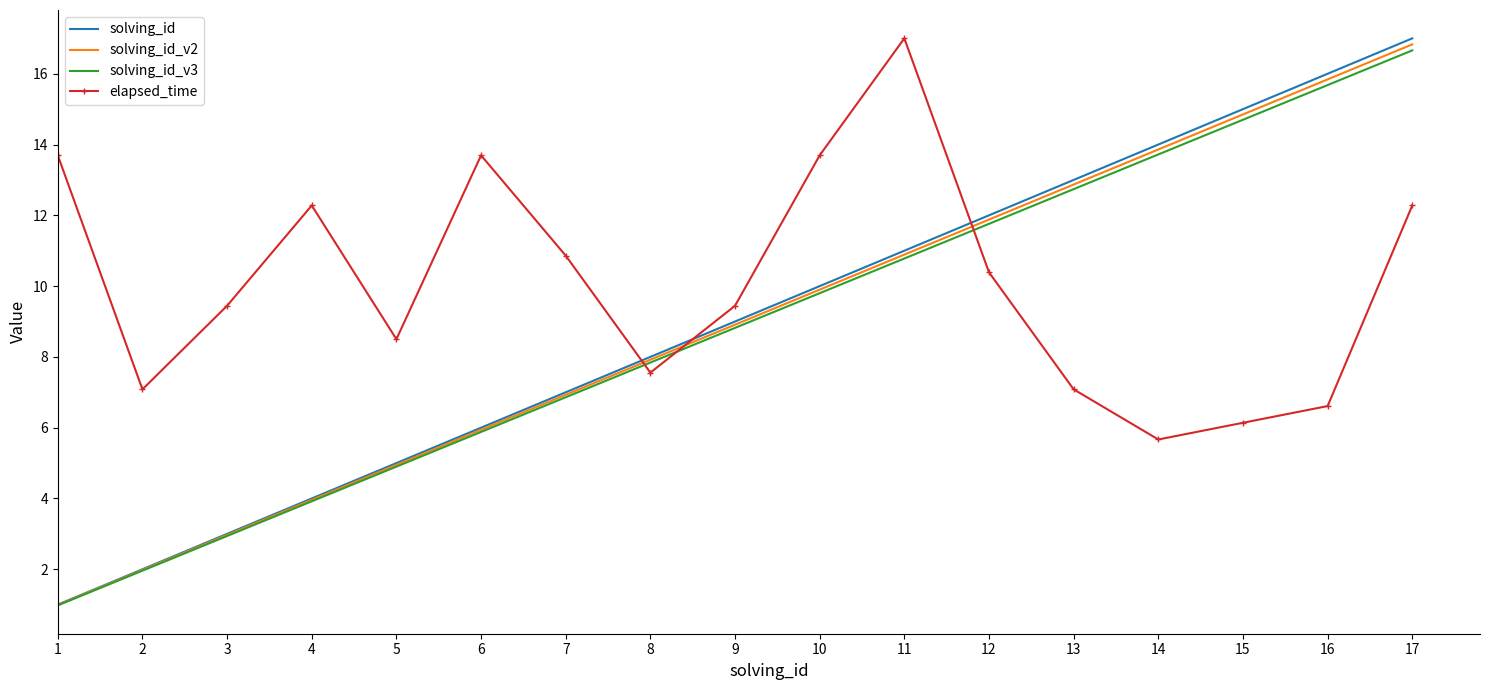

Which series has the largest range (max minus min)?

solving_id